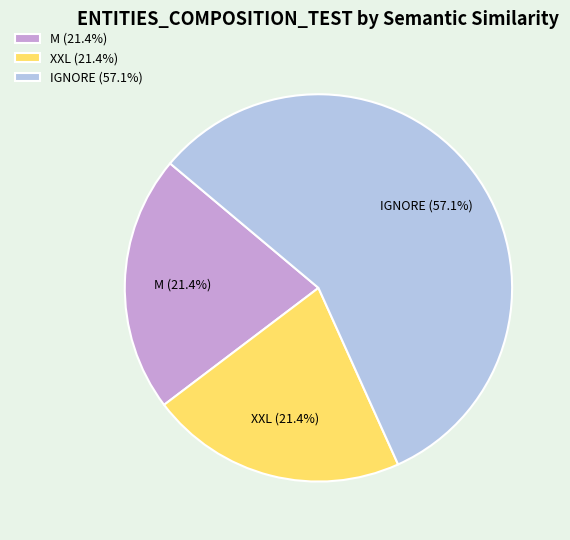

Is there any slice that represents more than half of the pie?

Yes